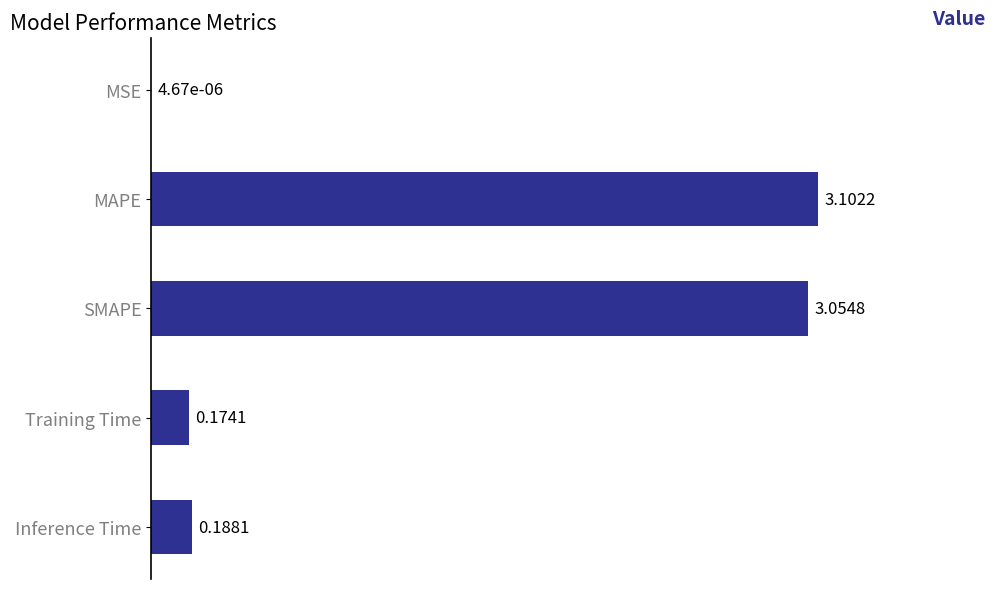

What is the sum of the values at SMAPE and Inference Time?

3.2